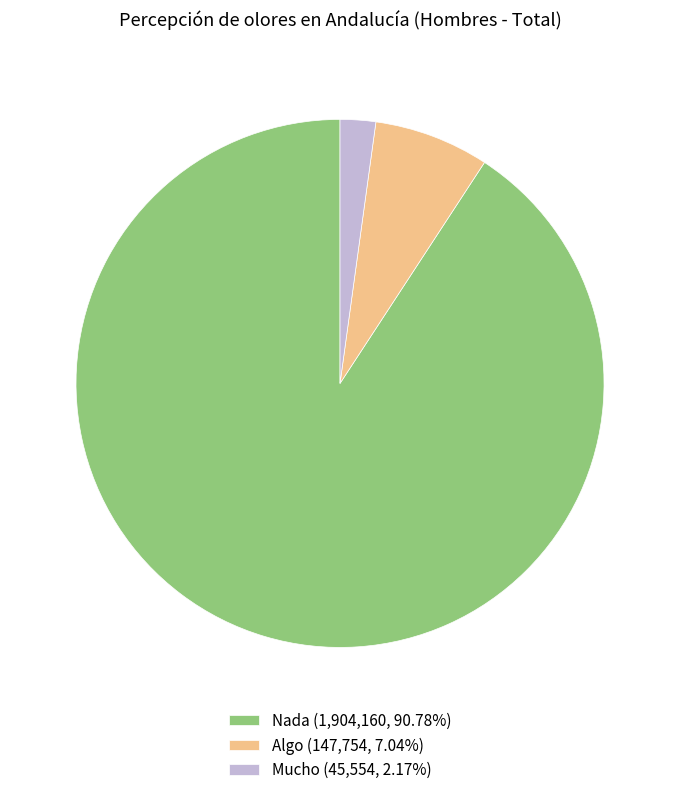

Is it true that Algo is 1% of the pie?

False